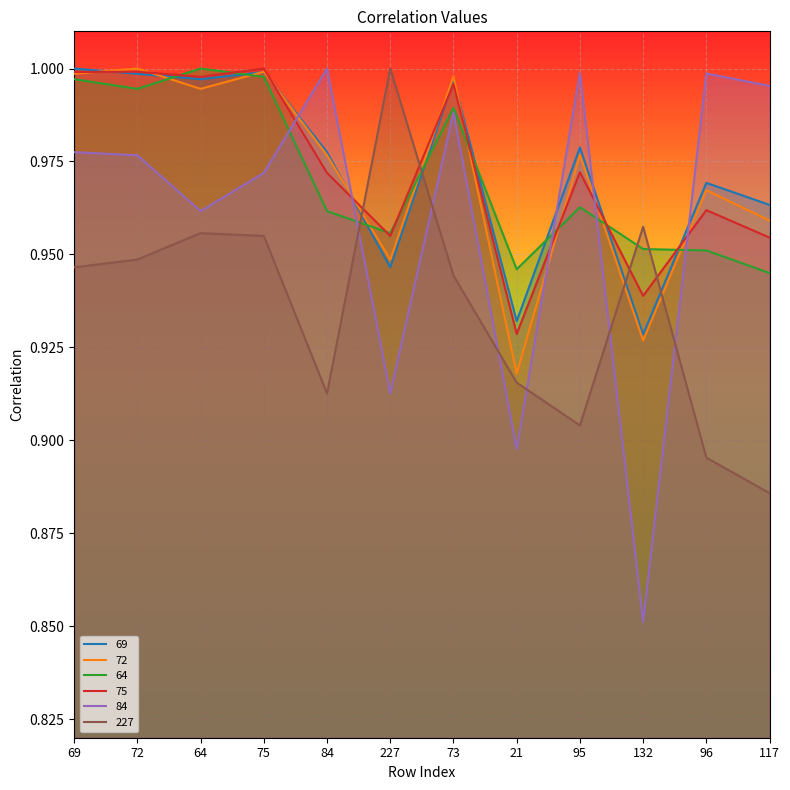

Reading left to right, extract all data points from this chart.

69: 69=1.0	72=1.0	64=1.0	75=1.0	84=1.0	227=0.9	73=1.0	21=0.9	95=1.0	132=0.9	96=1.0	117=1.0
72: 69=1.0	72=1.0	64=1.0	75=1.0	84=1.0	227=0.9	73=1.0	21=0.9	95=1.0	132=0.9	96=1.0	117=1.0
64: 69=1.0	72=1.0	64=1.0	75=1.0	84=1.0	227=1.0	73=1.0	21=0.9	95=1.0	132=1.0	96=1.0	117=0.9
75: 69=1.0	72=1.0	64=1.0	75=1.0	84=1.0	227=1.0	73=1.0	21=0.9	95=1.0	132=0.9	96=1.0	117=1.0
84: 69=1.0	72=1.0	64=1.0	75=1.0	84=1.0	227=0.9	73=1.0	21=0.9	95=1.0	132=0.9	96=1.0	117=1.0
227: 69=0.9	72=0.9	64=1.0	75=1.0	84=0.9	227=1.0	73=0.9	21=0.9	95=0.9	132=1.0	96=0.9	117=0.9